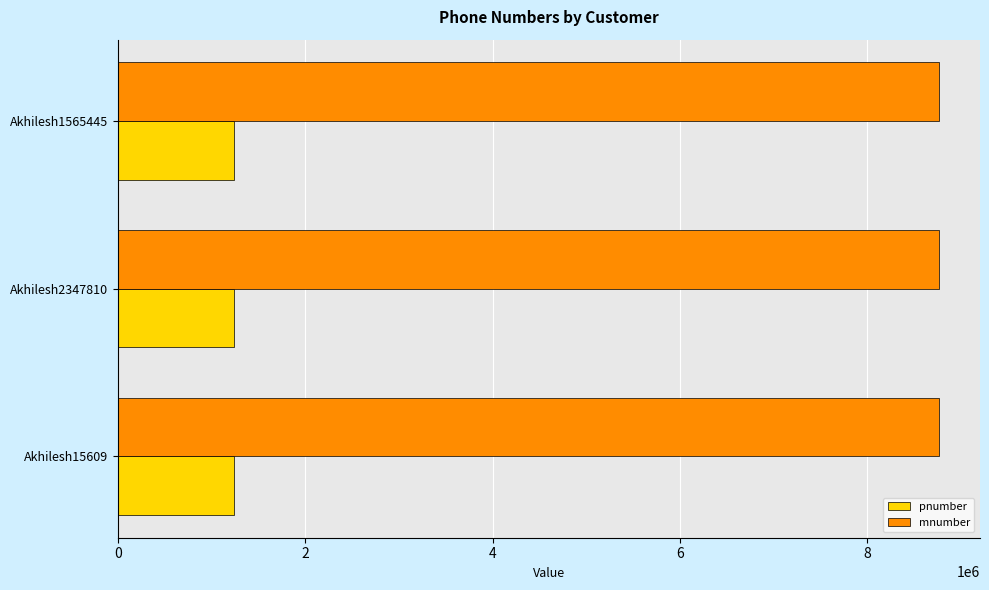

The value of mnumber at Akhilesh15609 is 11689676. True or false?

False